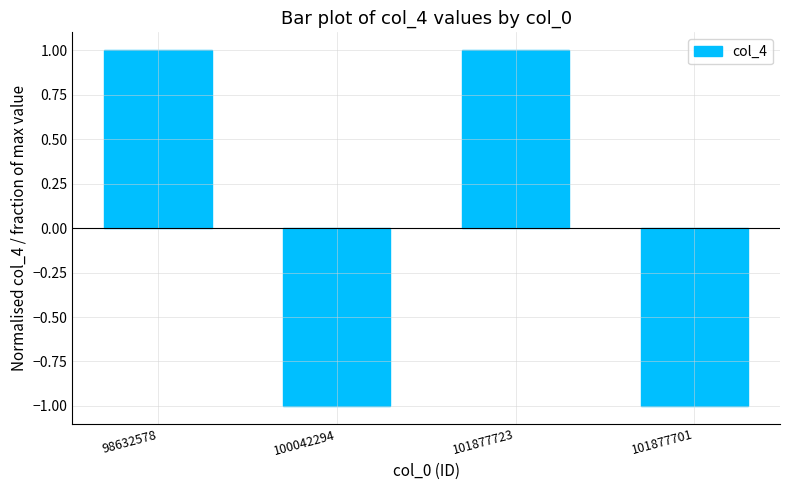

Is it true that the value at 101877723 is 1?

True